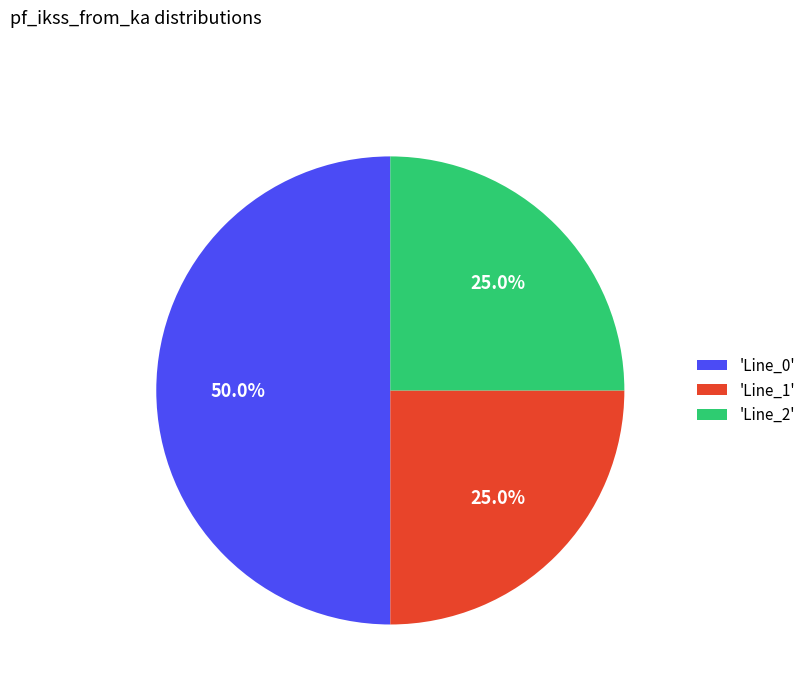

Between 'Line_2' and 'Line_0', which is larger?

'Line_0'